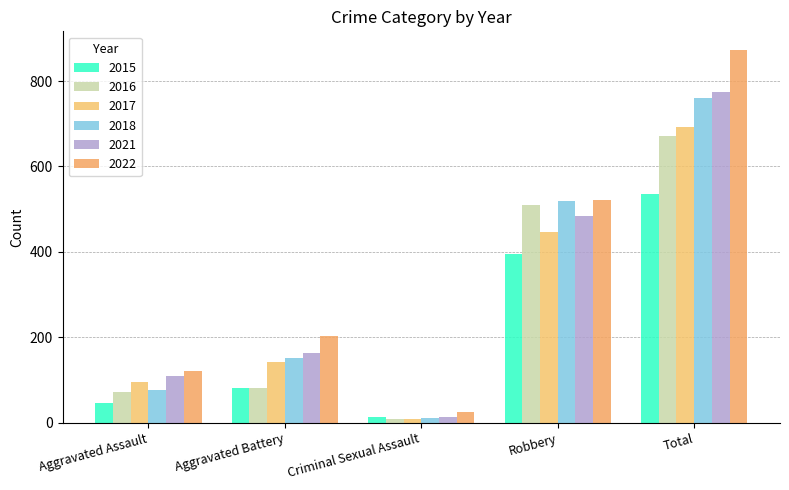

Does the chart contain any negative values?

No